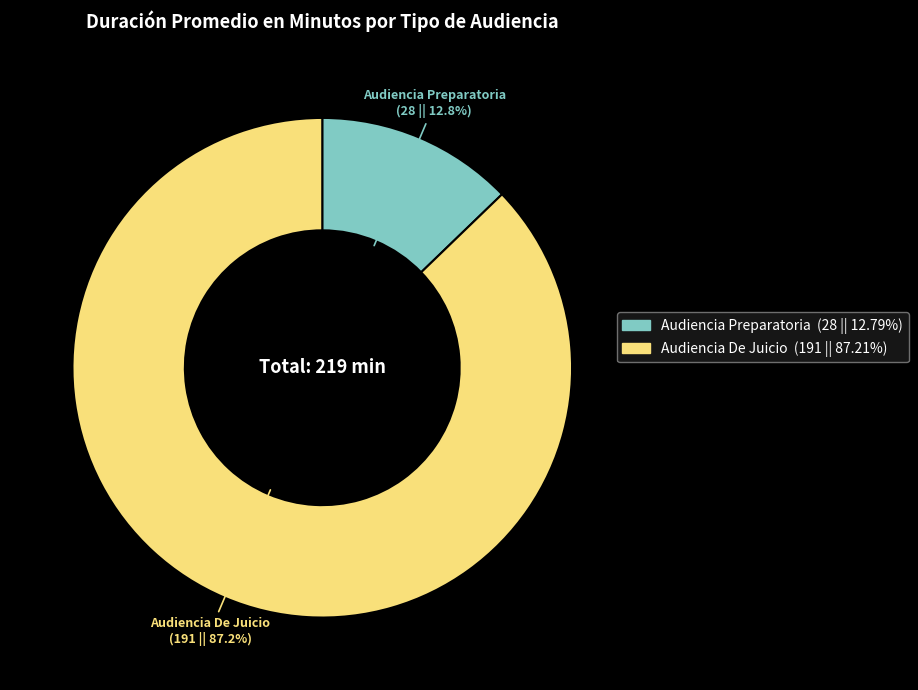

Which slice is the largest?

Audiencia De Juicio